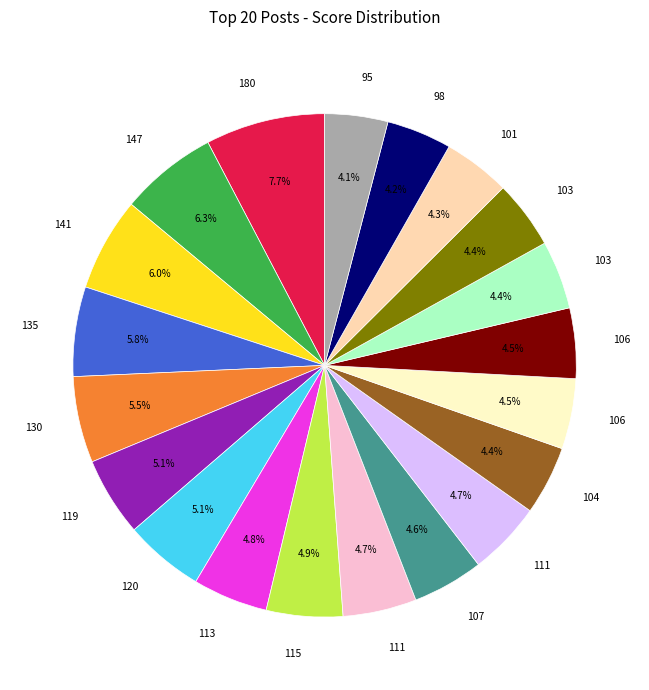

Is there any slice that represents more than half of the pie?

No